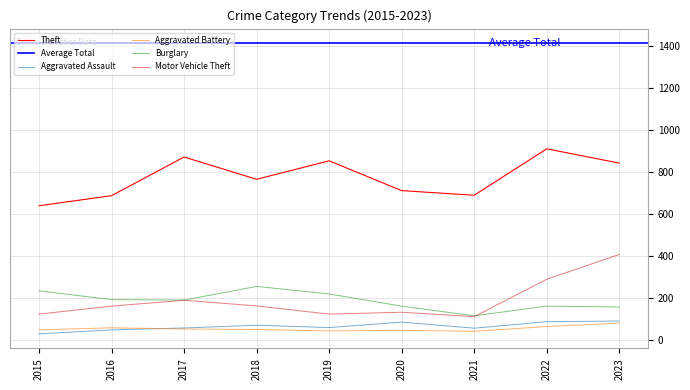

How many interior local peaks does the Burglary series have?

2